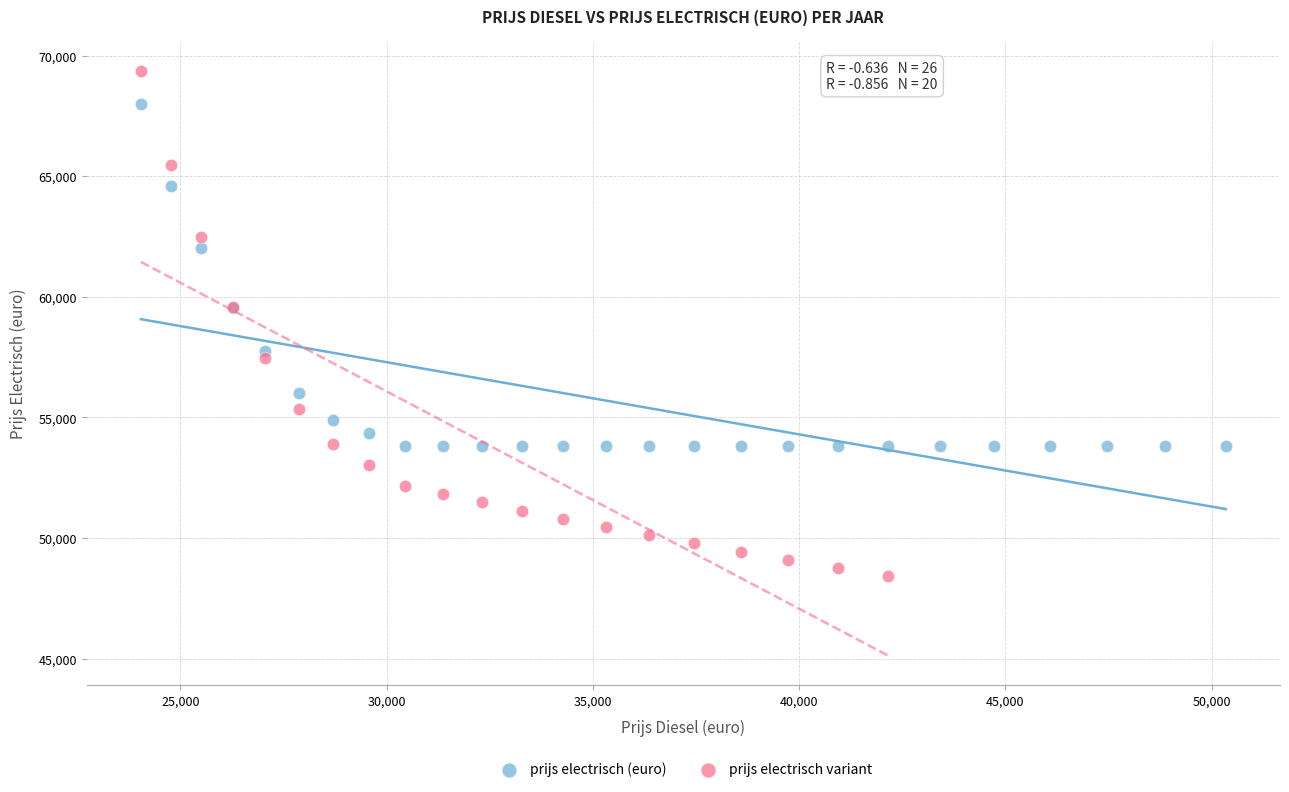

Which series contains the highest Y value?

prijs electrisch variant